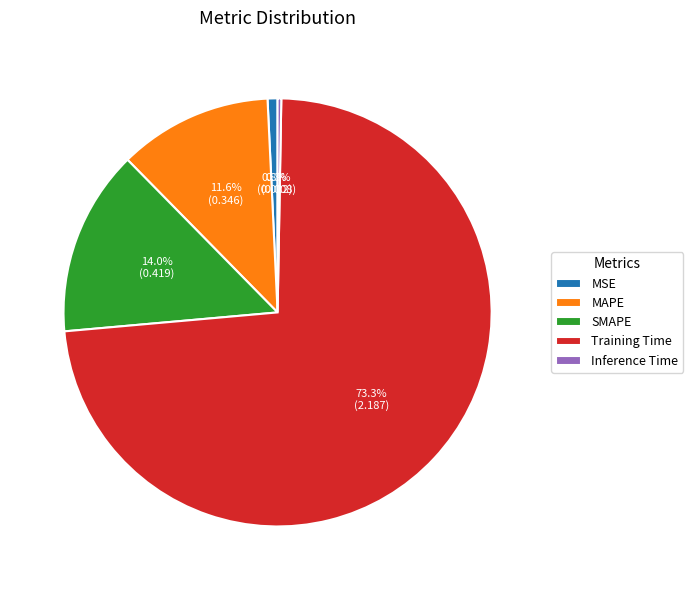

To the nearest percent, what portion does MAPE represent?

12%